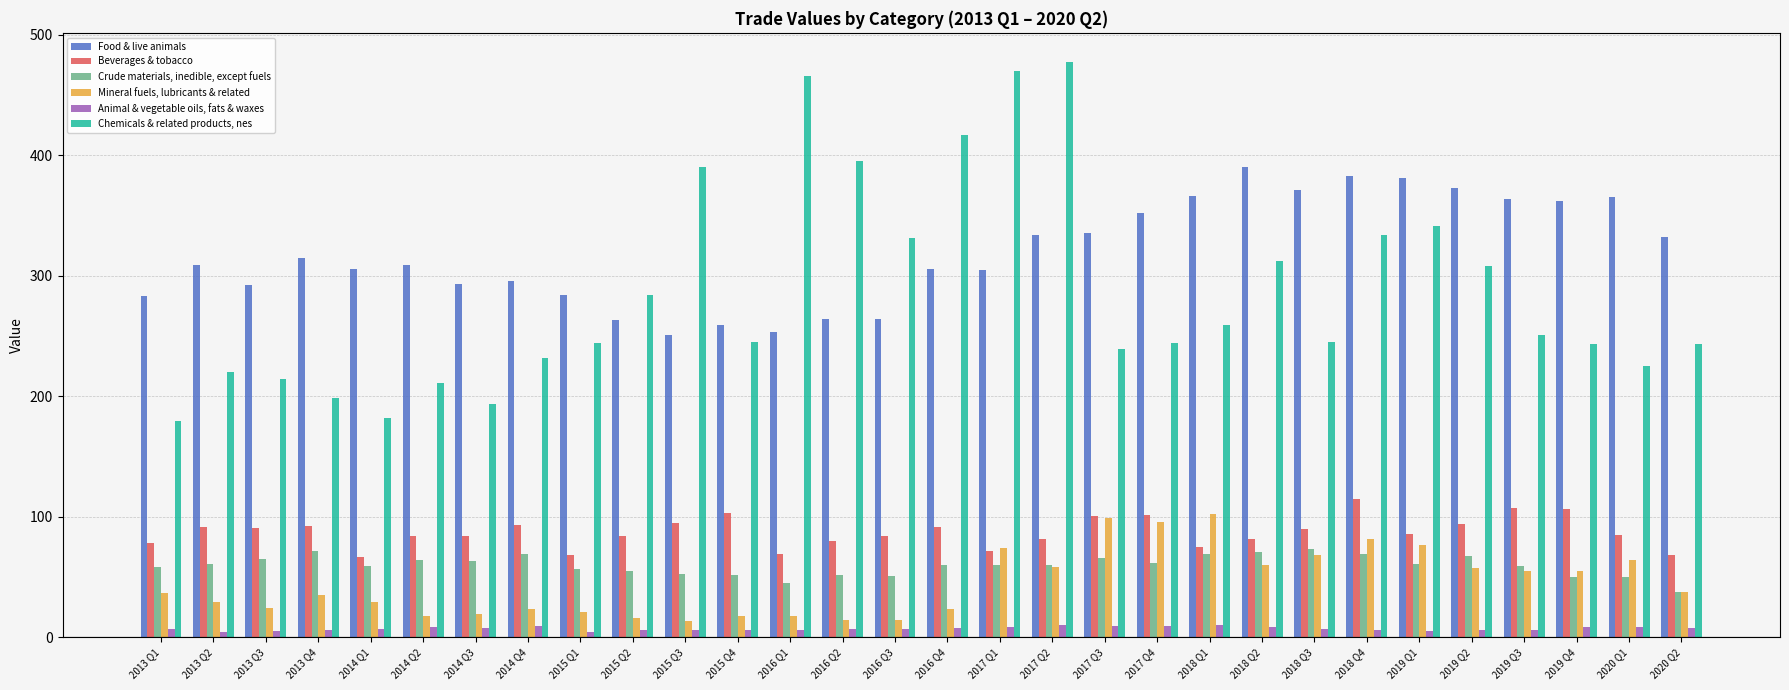

What is the difference between the maximum and minimum values in the Crude materials, inedible, except fuels series?

35.3